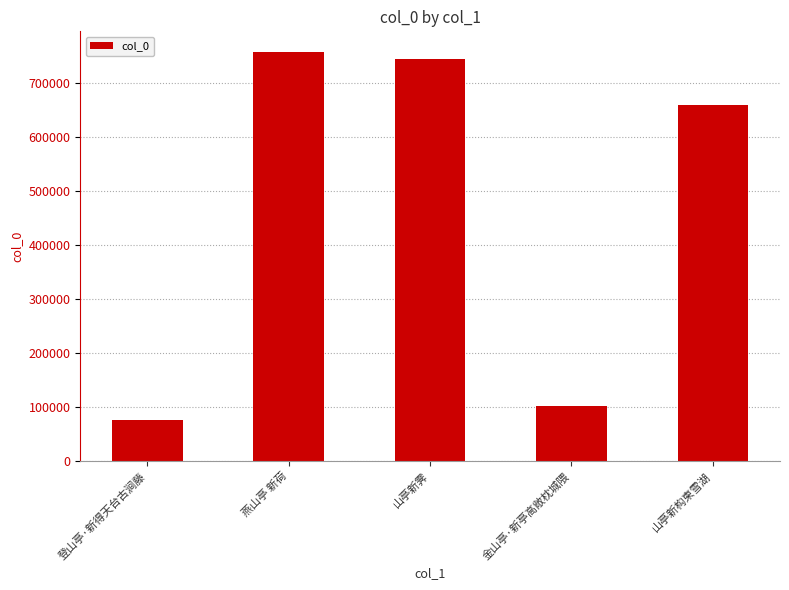

What is the maximum value shown in the chart?

757917